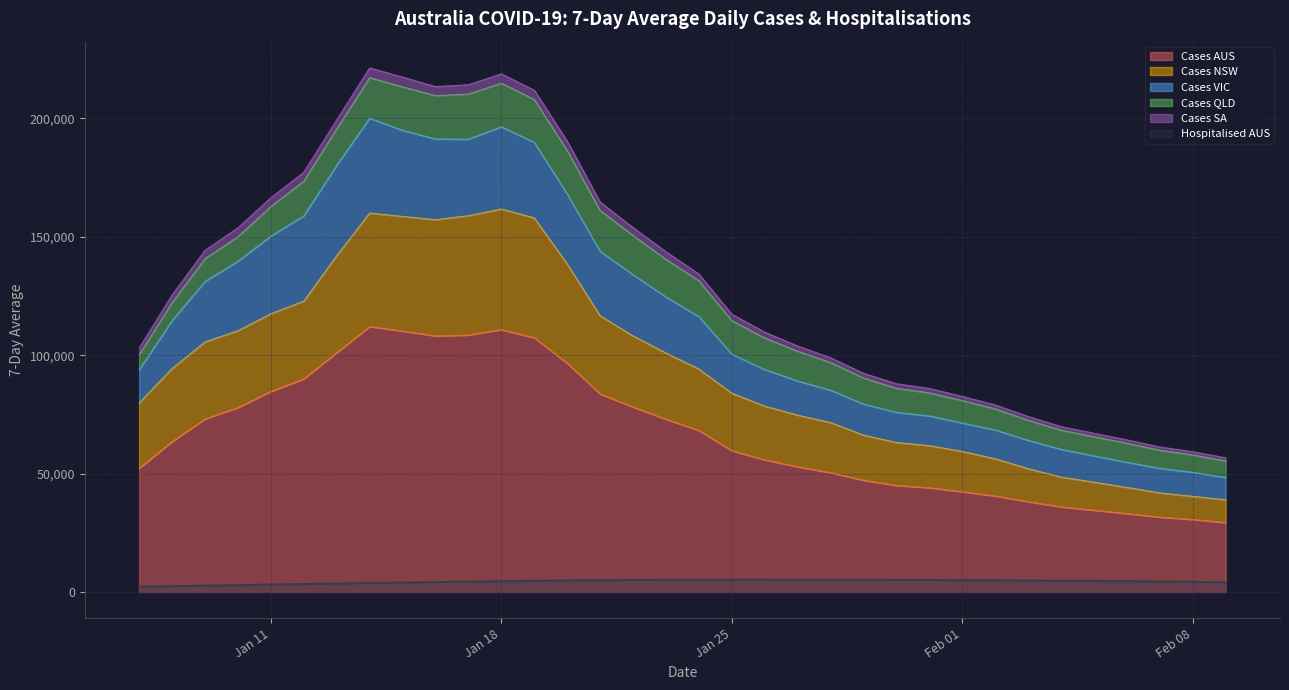

True or false: Hospitalised AUS and Cases AUS intersect in this chart.

False